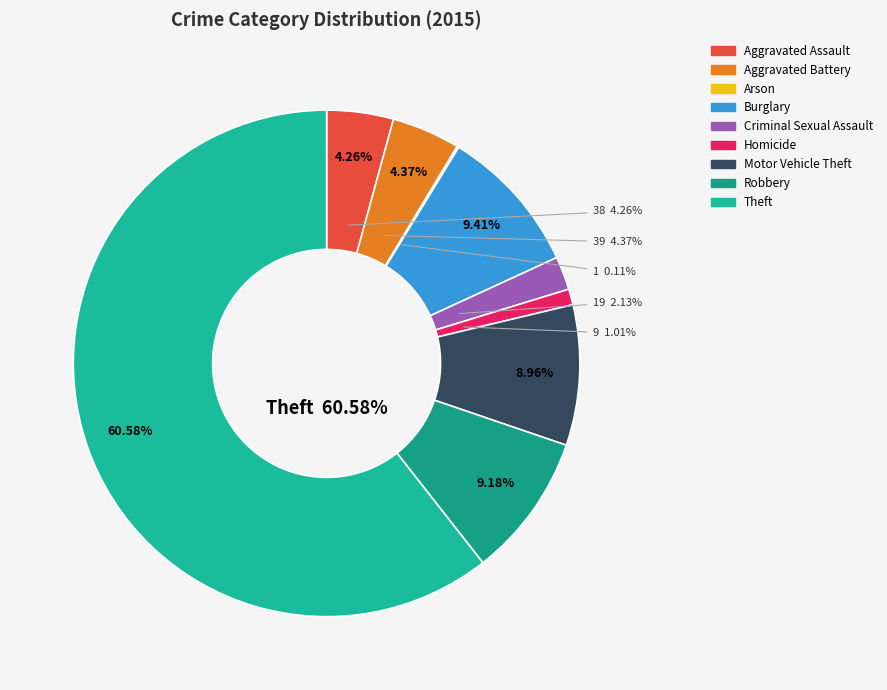

True or false: Homicide accounts for 1% of the total.

True